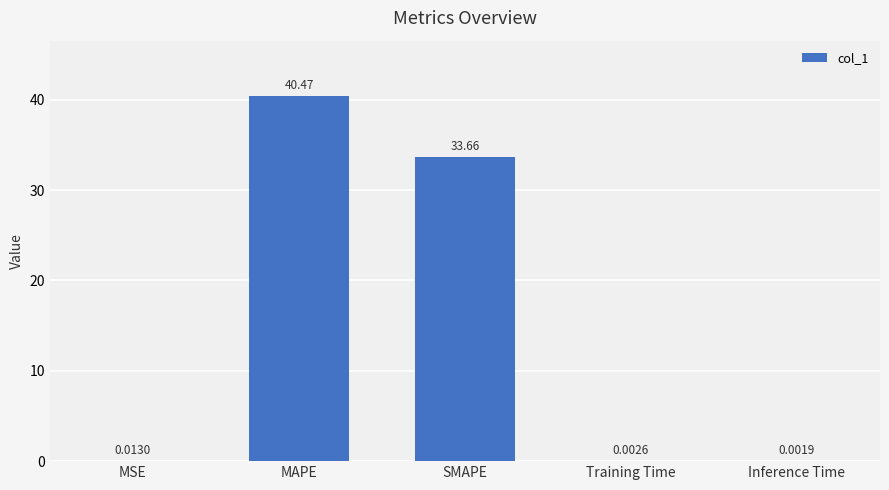

What is the change in value from MSE to MAPE?

+40.5